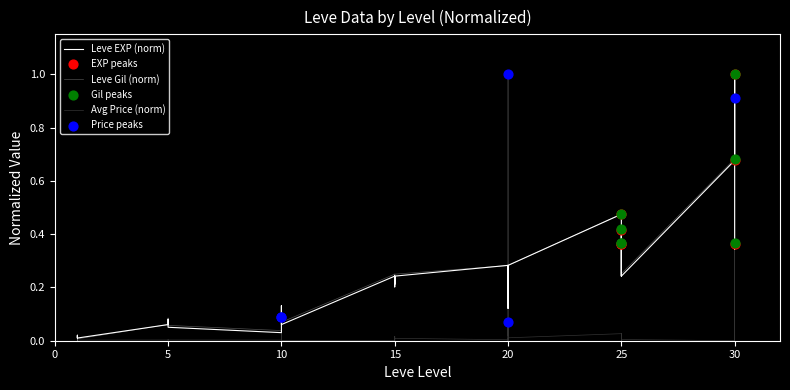

At which category is the sum across all series the highest?

30